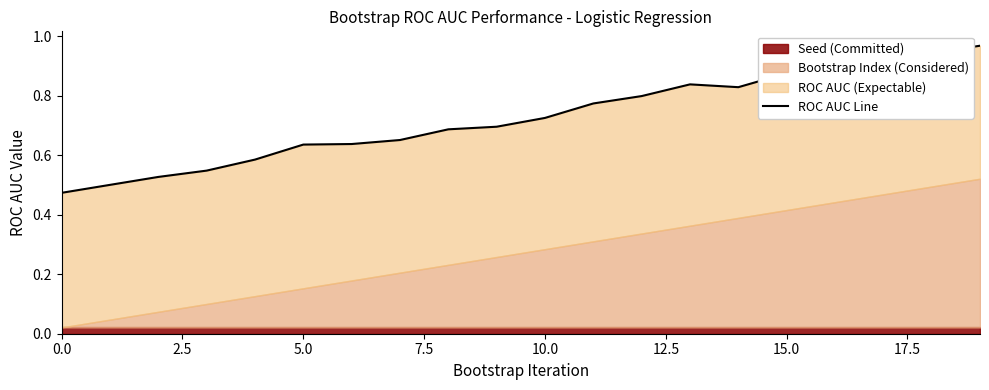

What is the difference between the maximum and minimum values?

0.5